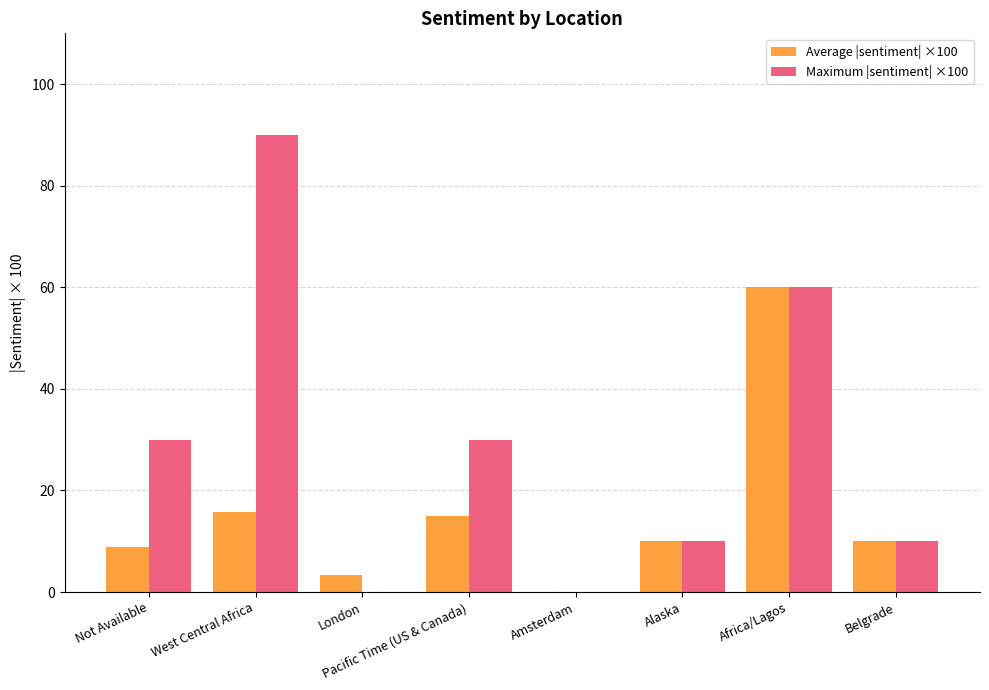

How many Maximum |sentiment| ×100 values are between 10 and 60?

5